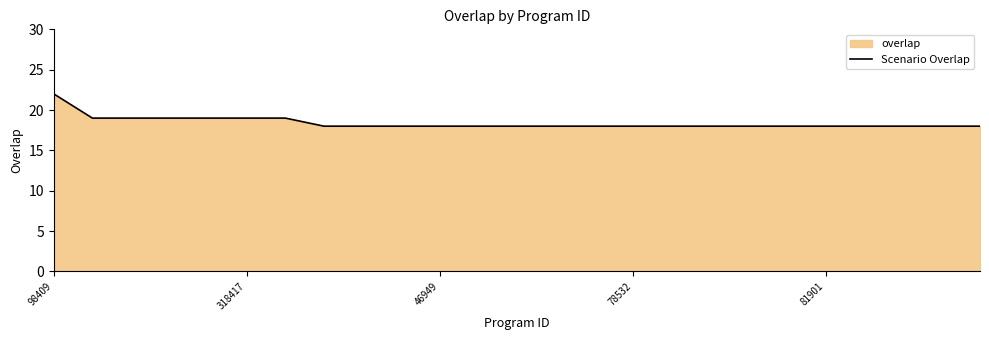

Reading right to left, transcribe all the data shown in this chart.

18	18	18	18	18	18	18	18	18	18	18	18	18	18	18	18	18	18	19	19	19	19	19	19	22